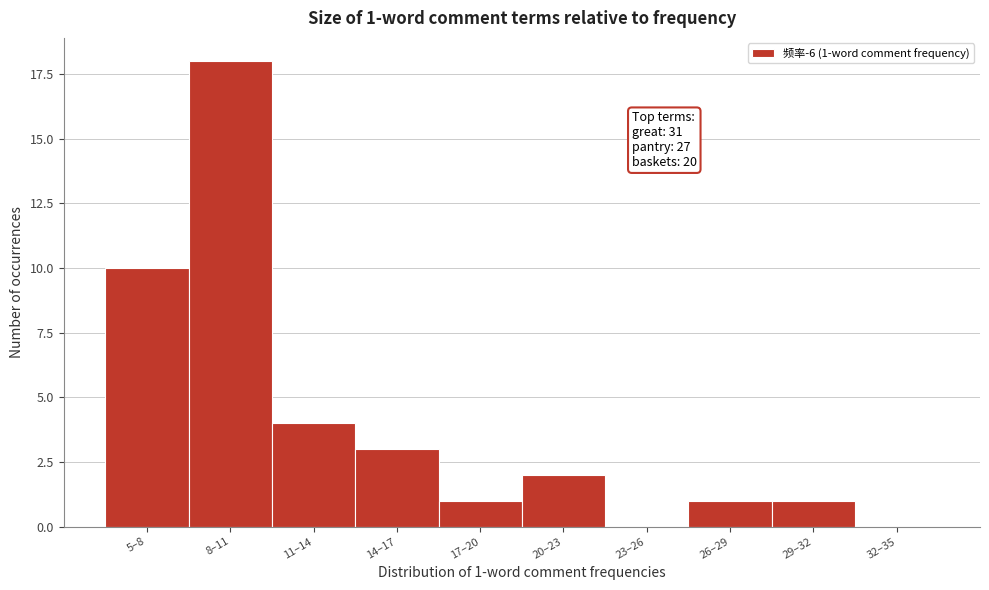

Reading left to right, what are all the values shown in this chart?

5–8=10	8–11=18	11–14=4	14–17=3	17–20=1	20–23=2	23–26=0	26–29=1	29–32=1	32–35=0